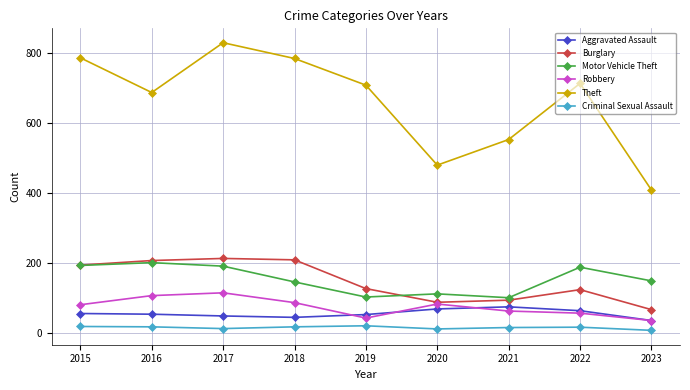

In Robbery, how many points are higher than both neighbors (excluding endpoints)?

2